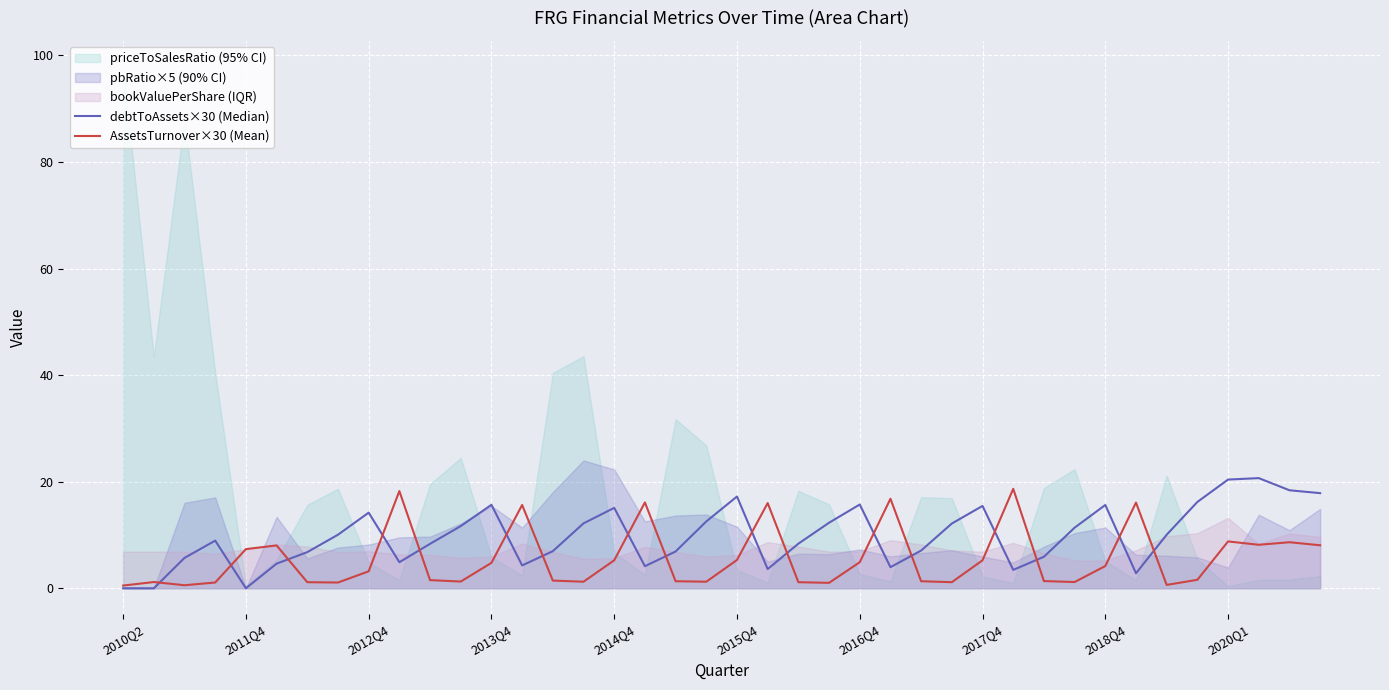

What is the maximum value for AssetsTurnover×30 (Mean)?

18.7